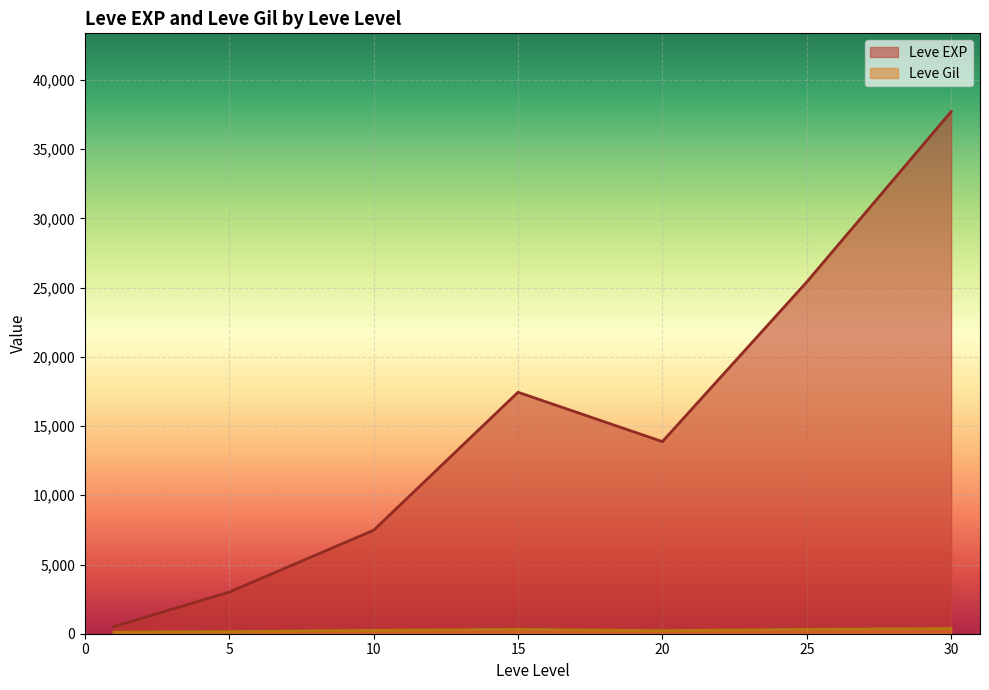

Which series has the largest total across all categories?

Leve EXP